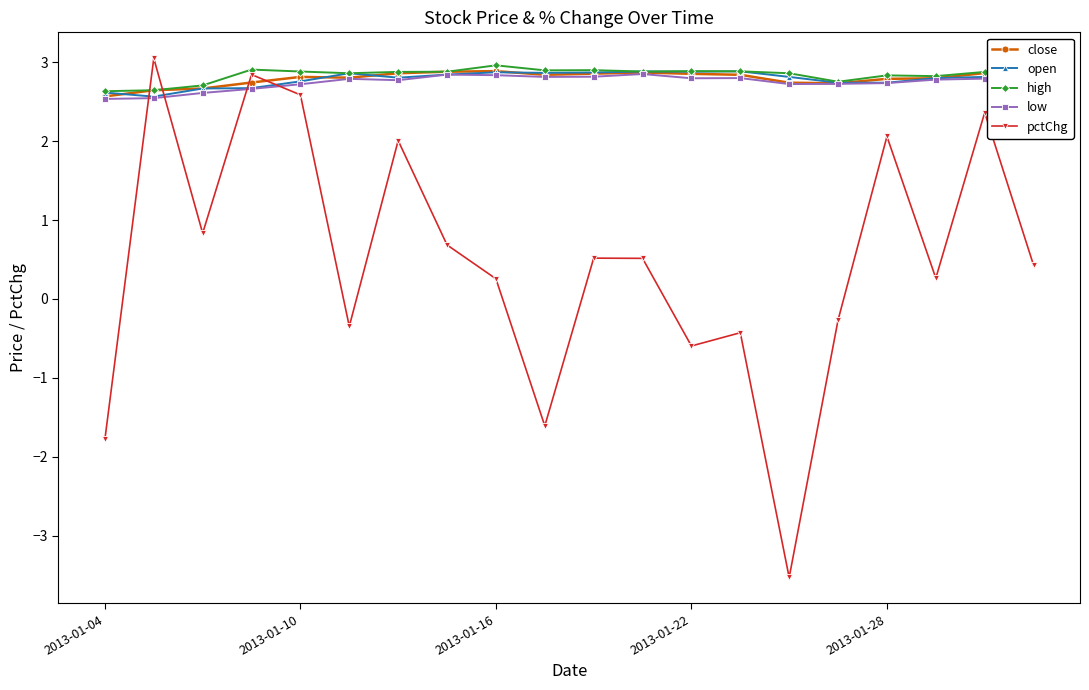

True or false: close has more than 2 points higher than both neighbors.

True